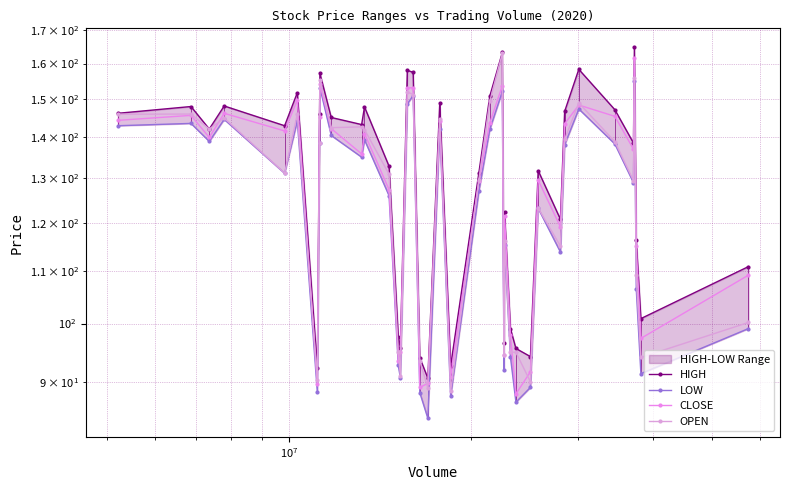

True or false: OPEN has more than 1 interior local peaks.

True